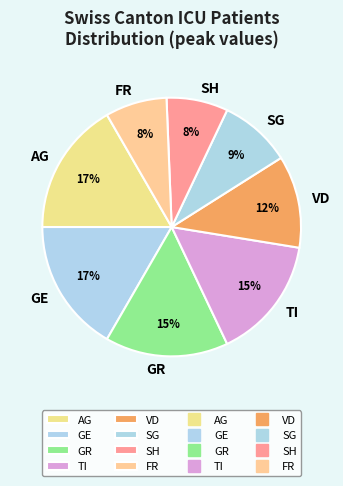

Is the sum of SH and AG greater than half?

No